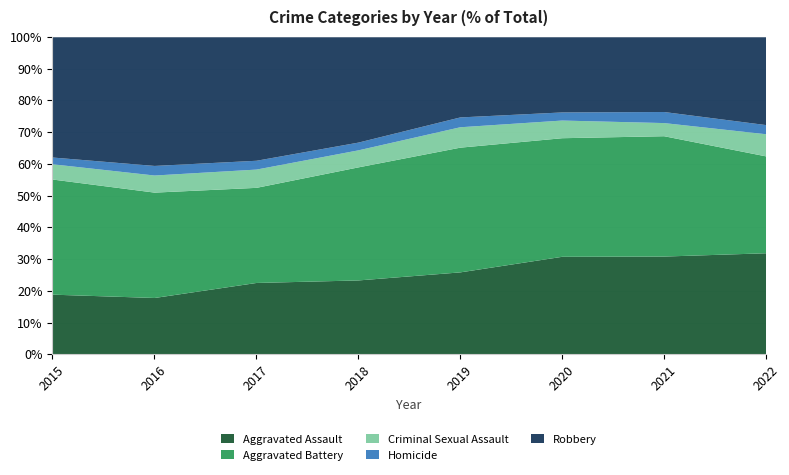

At which label does Criminal Sexual Assault first exceed 25?

2017